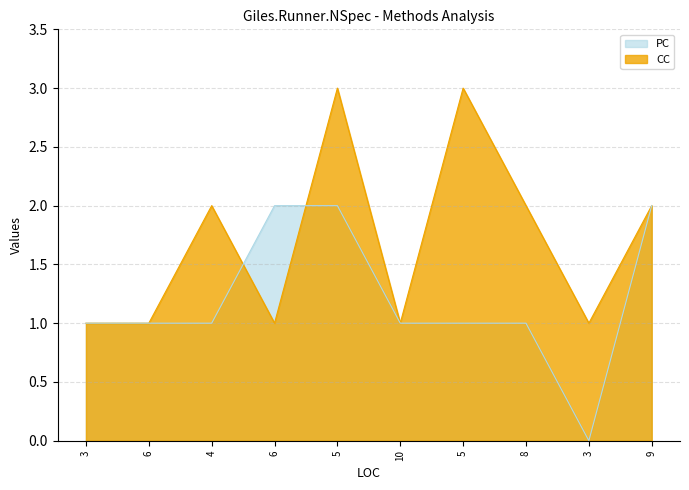

Rank the series by their maximum value, from lowest to highest.

PC, CC